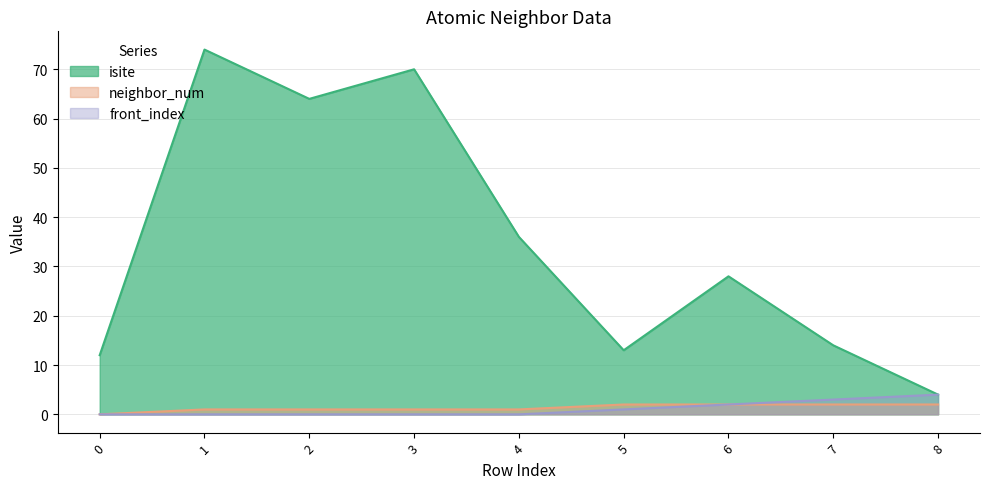

How many data points in neighbor_num are less than 1?

1